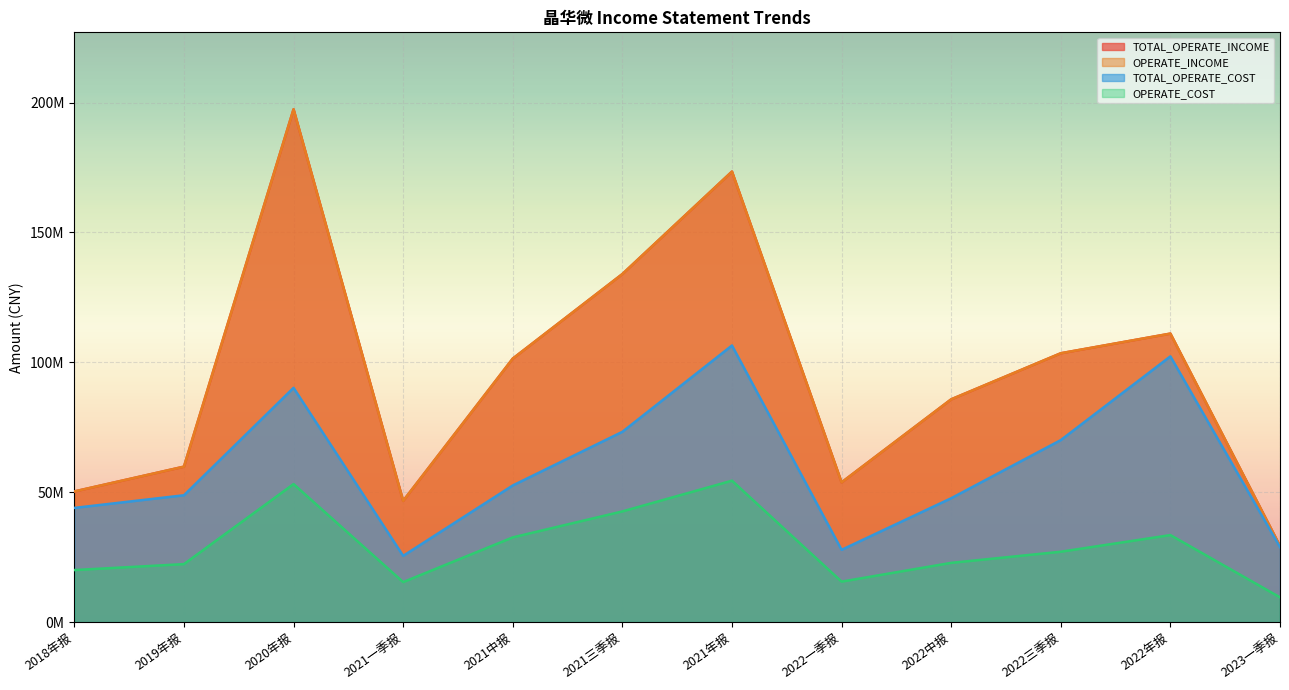

Between 2018年报 and 2022一季报, which is larger?

2022一季报